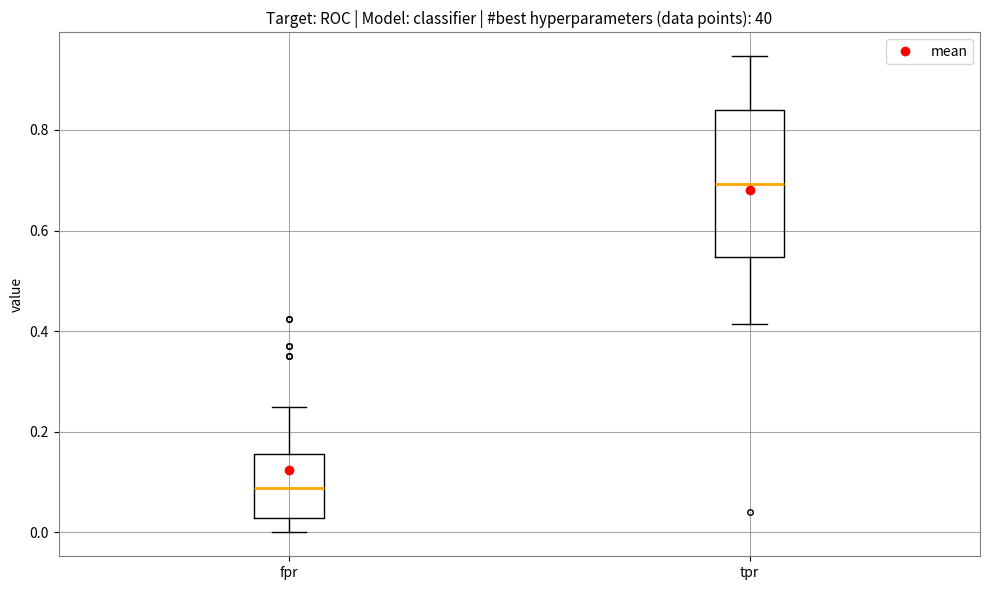

Reading left to right, transcribe this box plot: for each box, give where its median line is, the range the box spans, and where its two whiskers end, as read against the y-axis. The values are not printed on the chart, so give them approximately, as read against the axis.

fpr: median 0.08, box 0.02 to 0.16, whiskers 0.00 to 0.24
tpr: median 0.70, box 0.54 to 0.84, whiskers 0.42 to 0.94